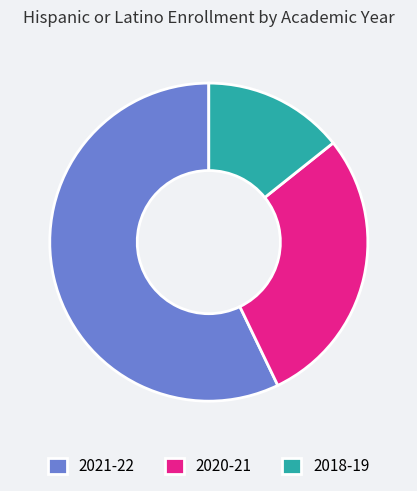

Do 2021-22 and 2018-19 together represent more than half of the pie?

Yes